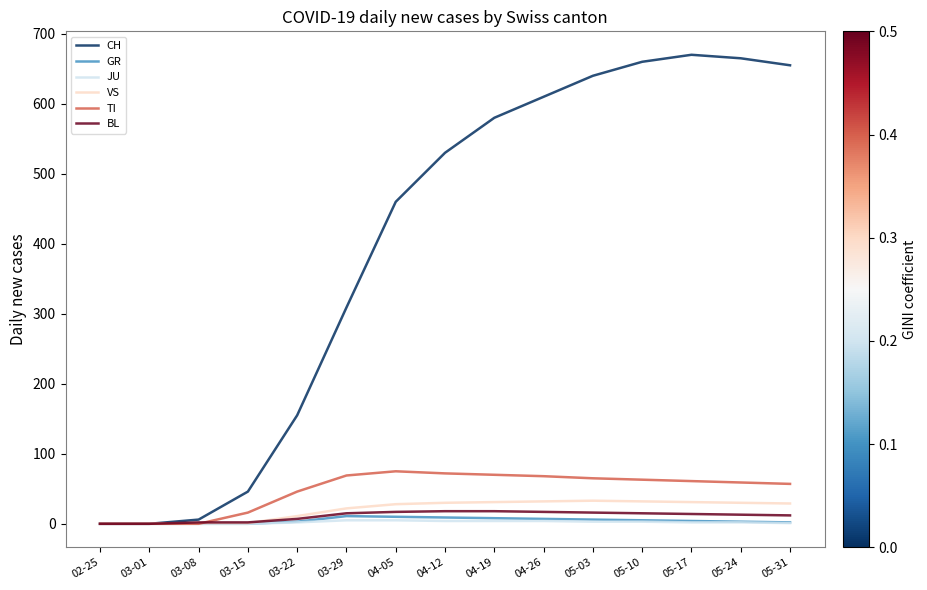

Rank the series by their maximum value, from lowest to highest.

JU, GR, BL, VS, TI, CH